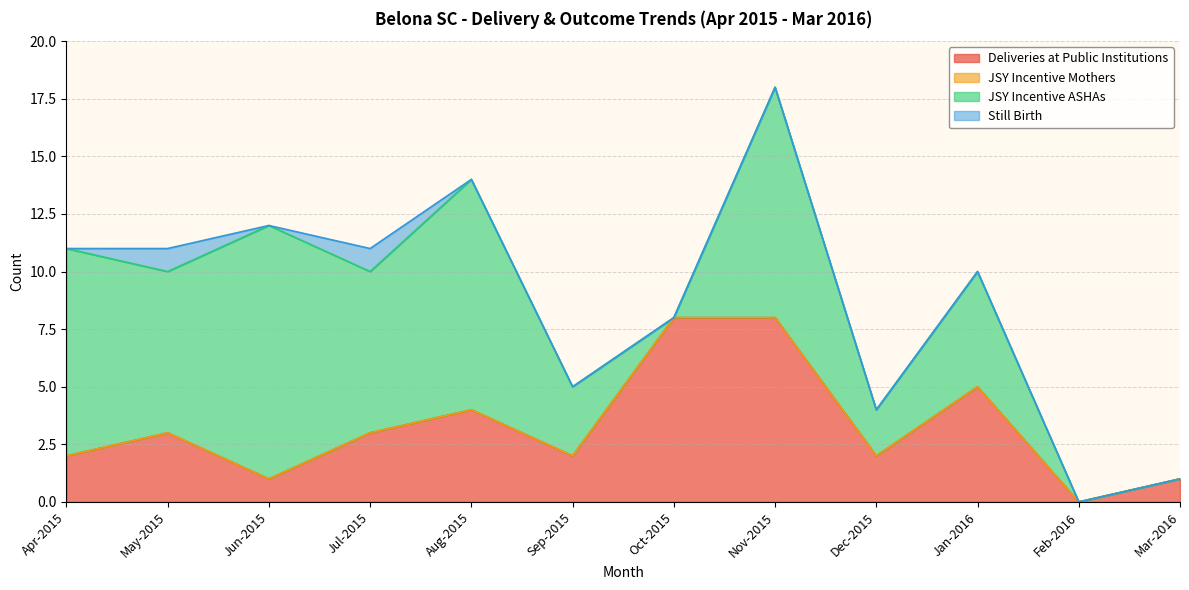

List the series in order of their peak value, highest first.

JSY Incentive ASHAs, Deliveries at Public Institutions, Still Birth, JSY Incentive Mothers